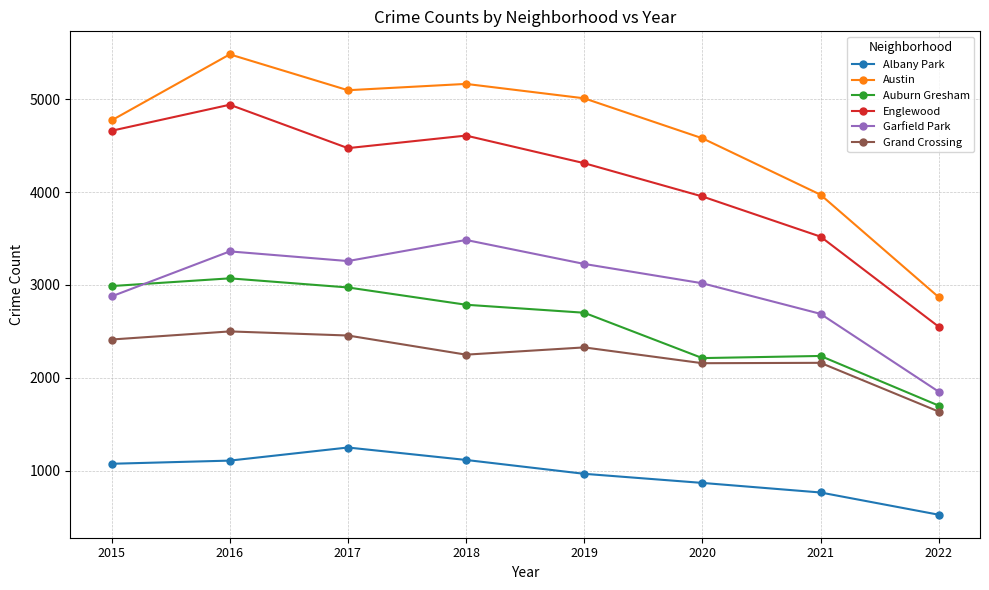

What is the minimum value for Auburn Gresham?

1702